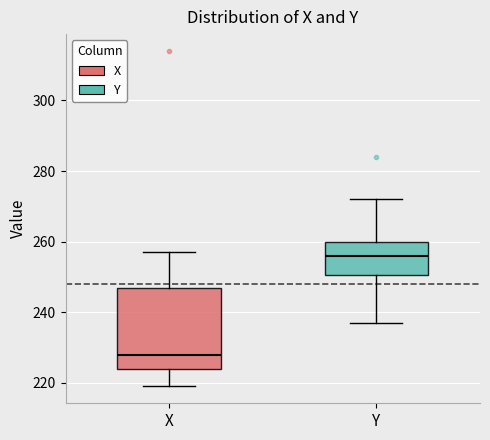

Where is the upper edge of the box for Y on the y-axis? The values are not printed on the chart, so give them approximately, as read against the axis.

260